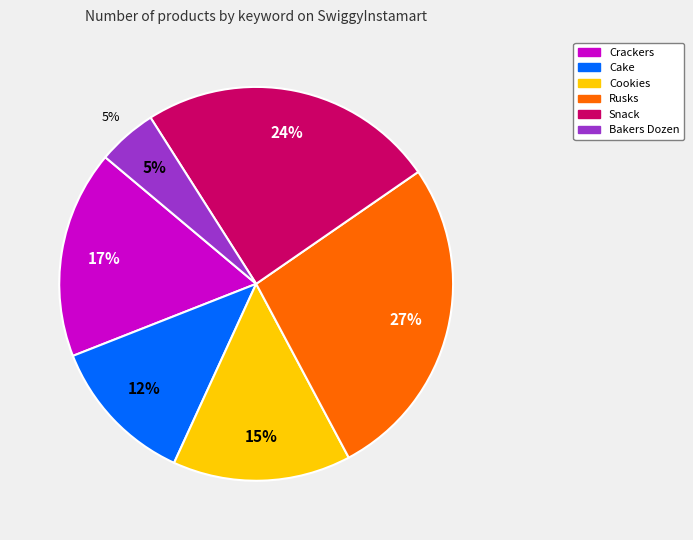

How many segments does this pie chart have?

6